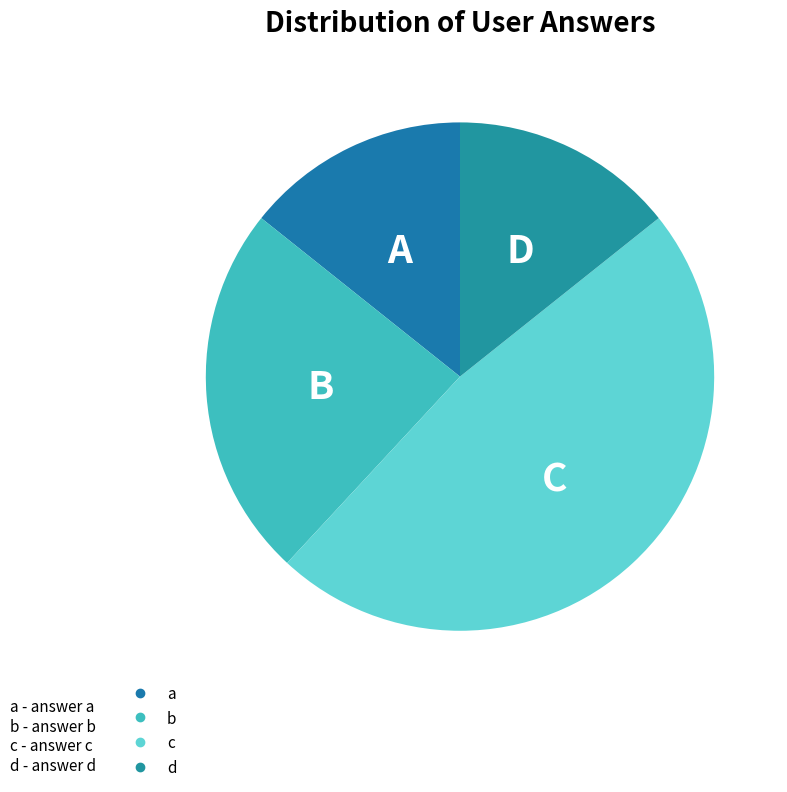

To the nearest percent, what is the combined percentage of d and a?

29%